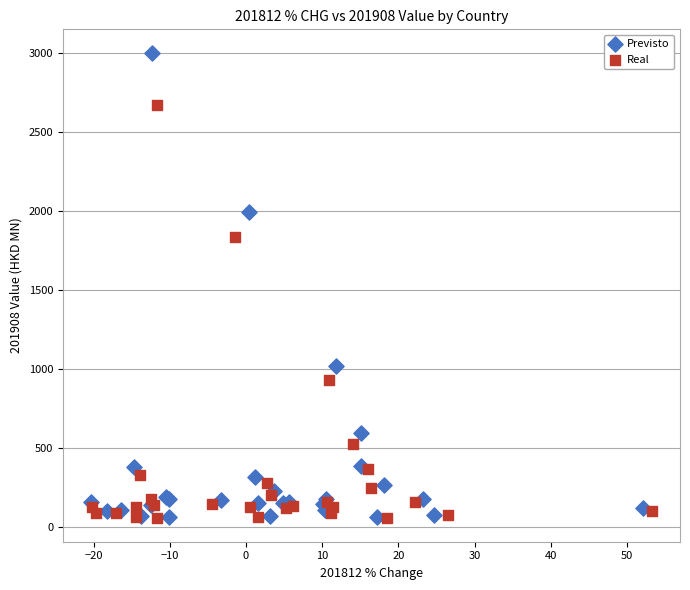

Which series has the largest Y range (max minus min)?

Previsto